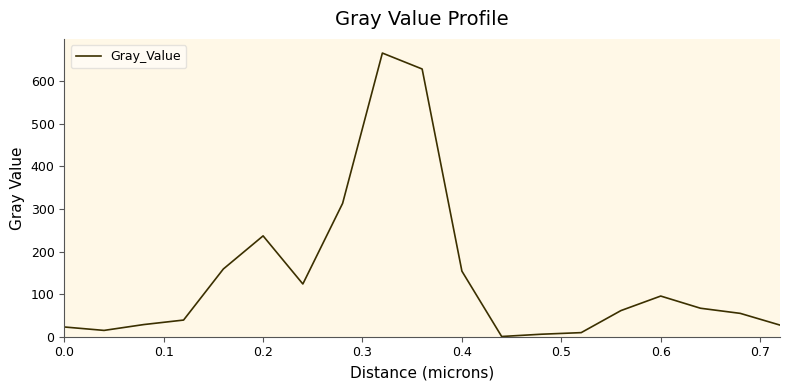

What is the maximum value shown in the chart?

665.8